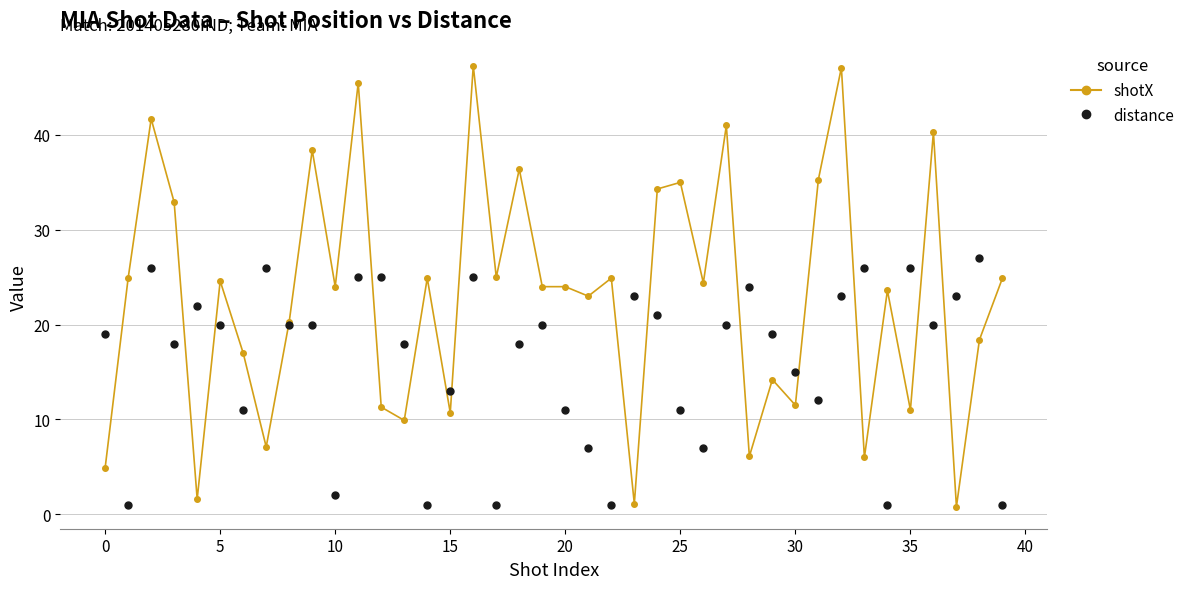

How many lines are shown in the chart?

2